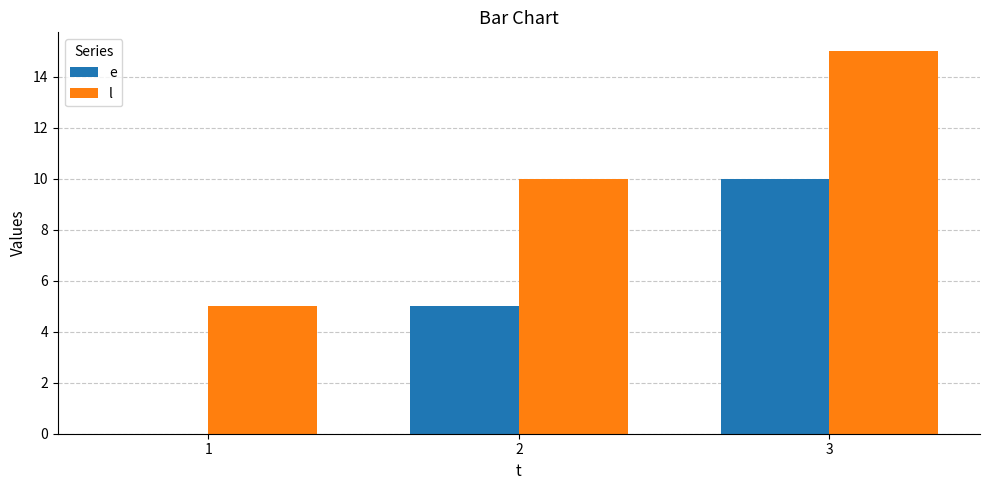

Count the number of data series in this chart.

2